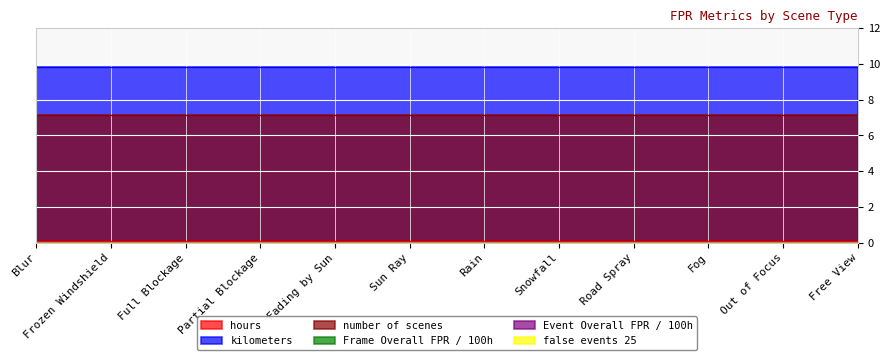

At which label is kilometers closest to 9?

Blur